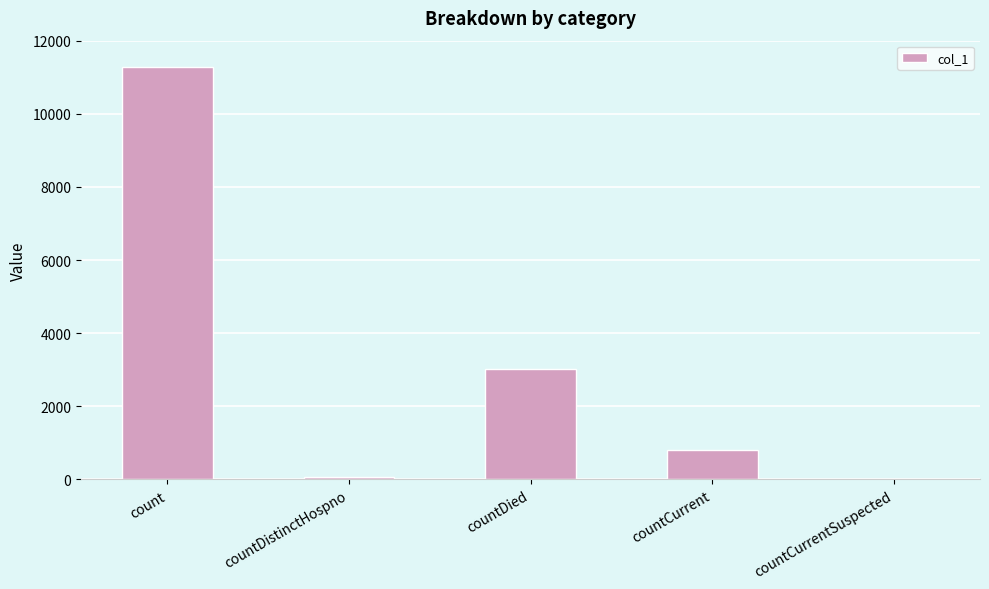

At which label does the data first exceed 817?

count